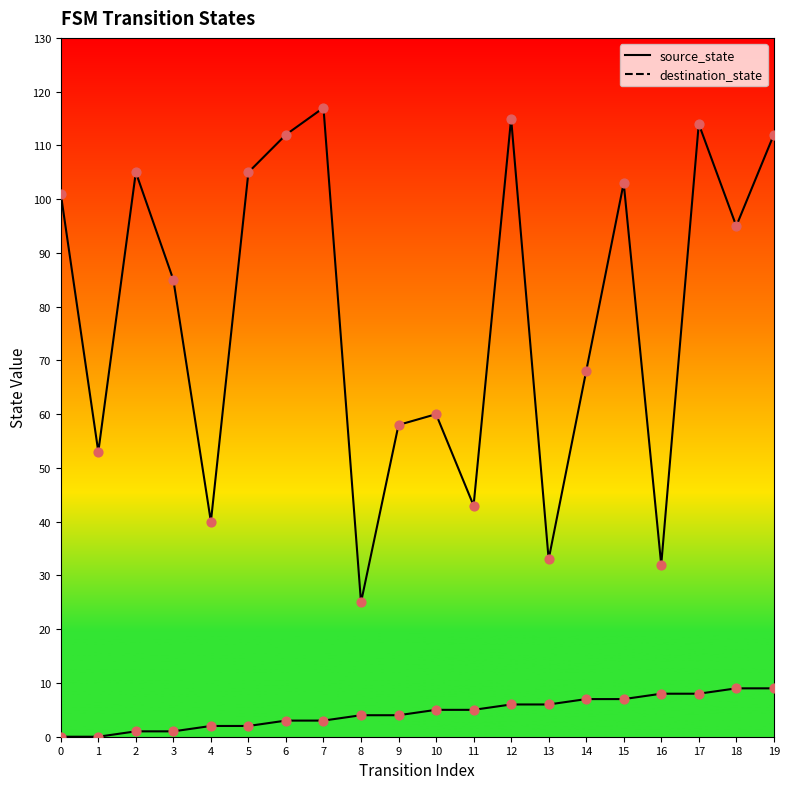

What are all the series names shown in the legend?

source_state, destination_state